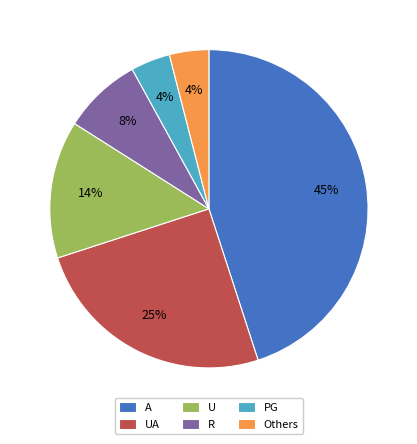

To the nearest percent, what is the average slice percentage?

17%